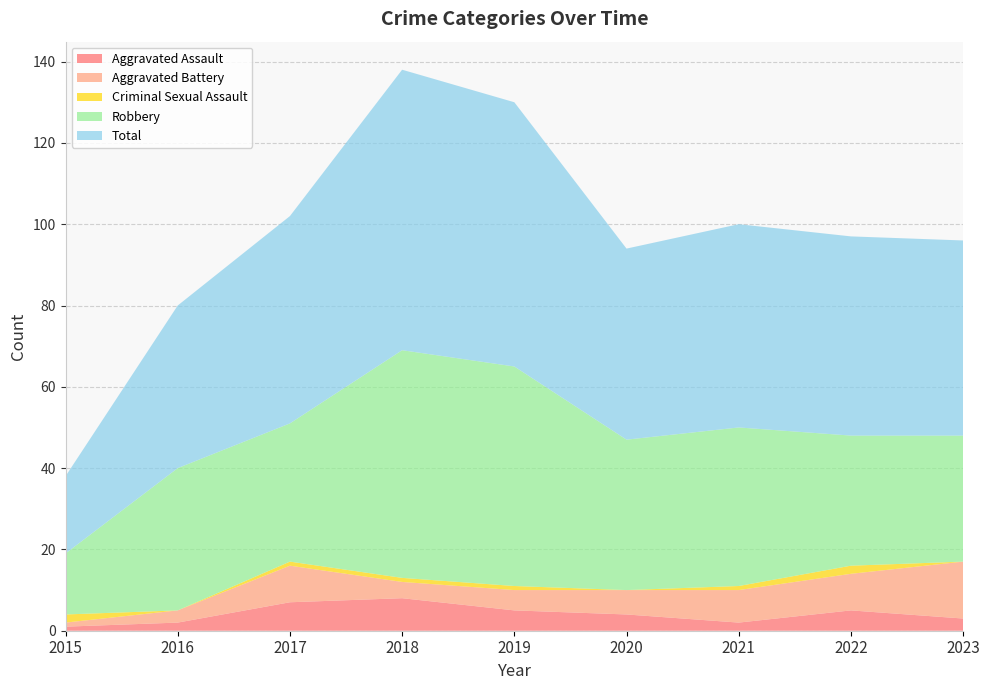

Reading right to left, transcribe all the data shown in this chart.

Aggravated Assault: 2023=3	2022=5	2021=2	2020=4	2019=5	2018=8	2017=7	2016=2	2015=1
Aggravated Battery: 2023=14	2022=9	2021=8	2020=6	2019=5	2018=4	2017=9	2016=3	2015=1
Criminal Sexual Assault: 2023=0	2022=2	2021=1	2020=0	2019=1	2018=1	2017=1	2016=0	2015=2
Robbery: 2023=31	2022=32	2021=39	2020=37	2019=54	2018=56	2017=34	2016=35	2015=15
Total: 2023=48	2022=49	2021=50	2020=47	2019=65	2018=69	2017=51	2016=40	2015=19